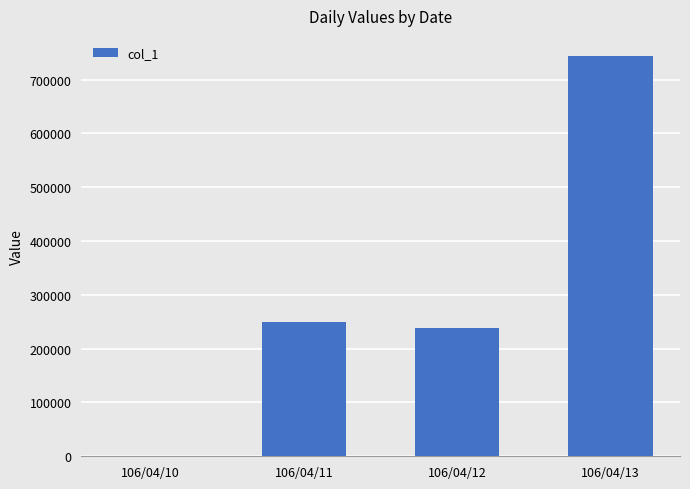

Between 106/04/11 and 106/04/10, which is larger?

106/04/11